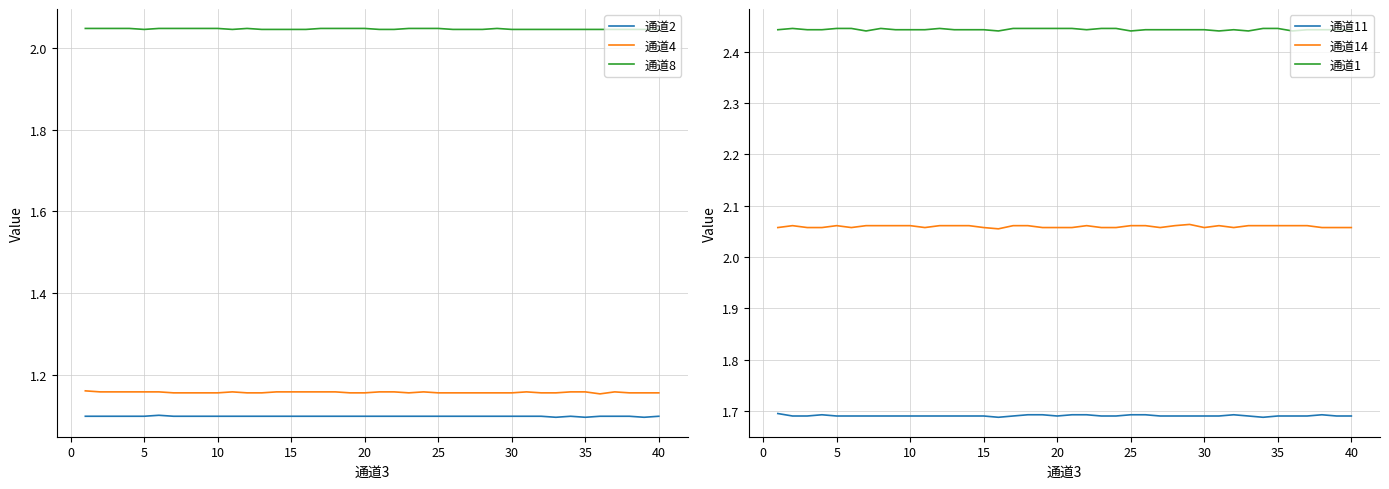

The 通道8 series shows 3.0 at 30. True or false?

False